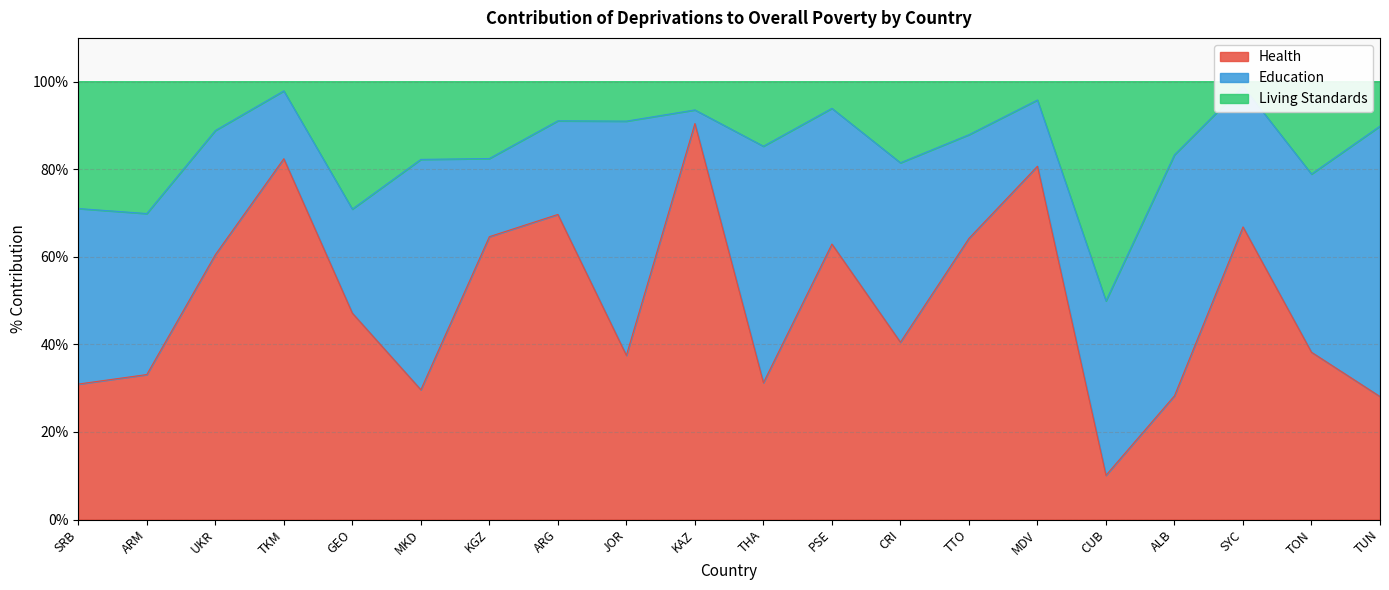

What is the minimum value for Health?

10.1